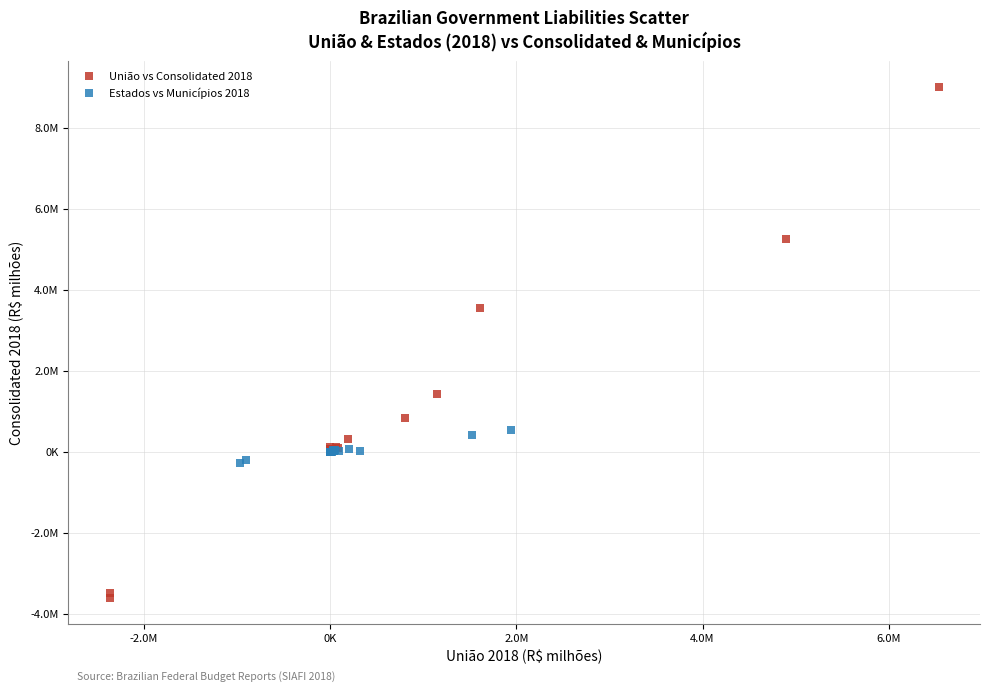

What are all the series names shown in the legend?

União vs Consolidated 2018, Estados vs Municípios 2018